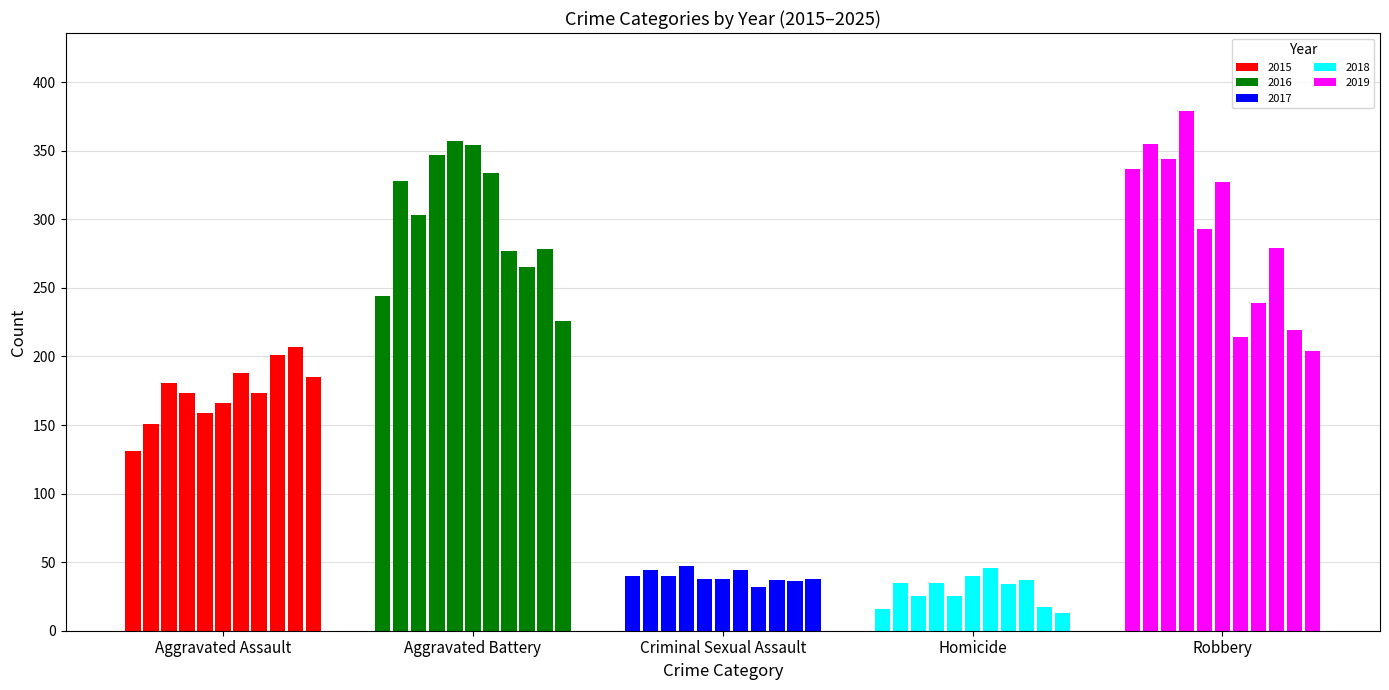

Which series has the largest total across all categories?

Aggravated Battery